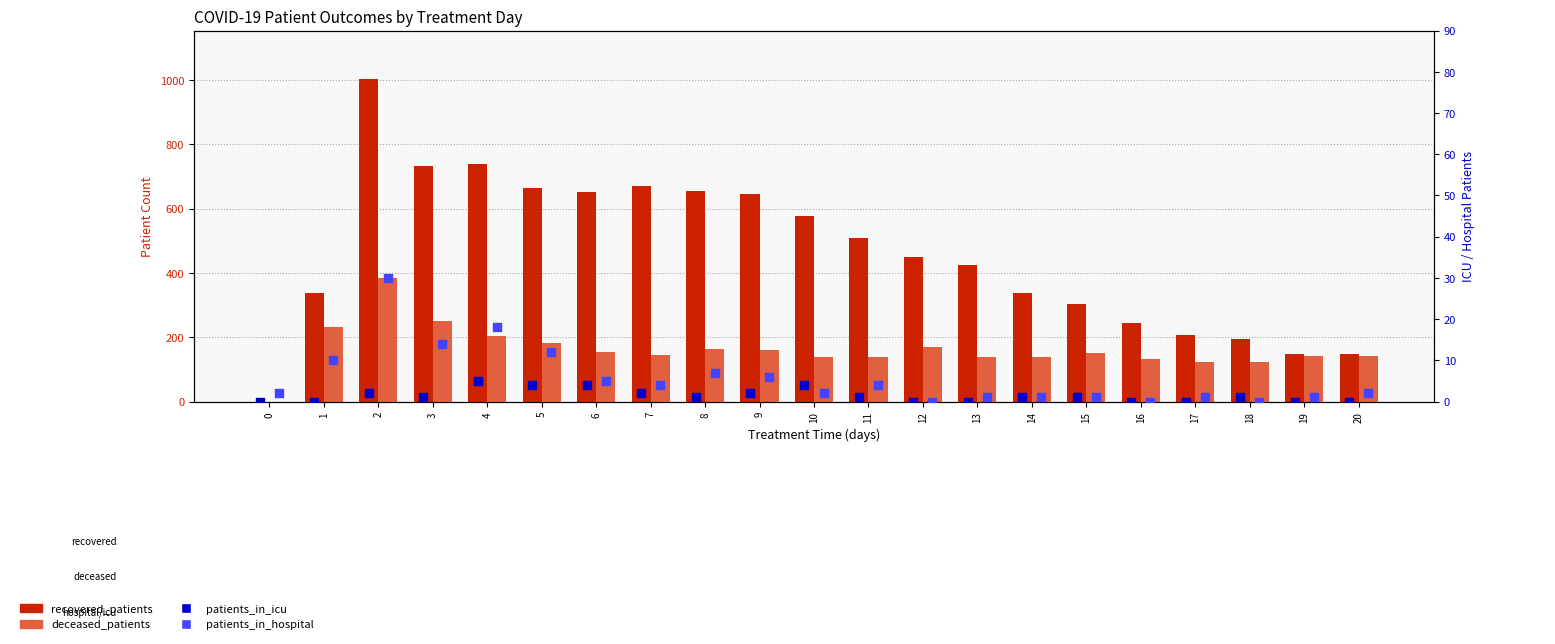

Which series has the widest spread of Y values?

recovered_patients